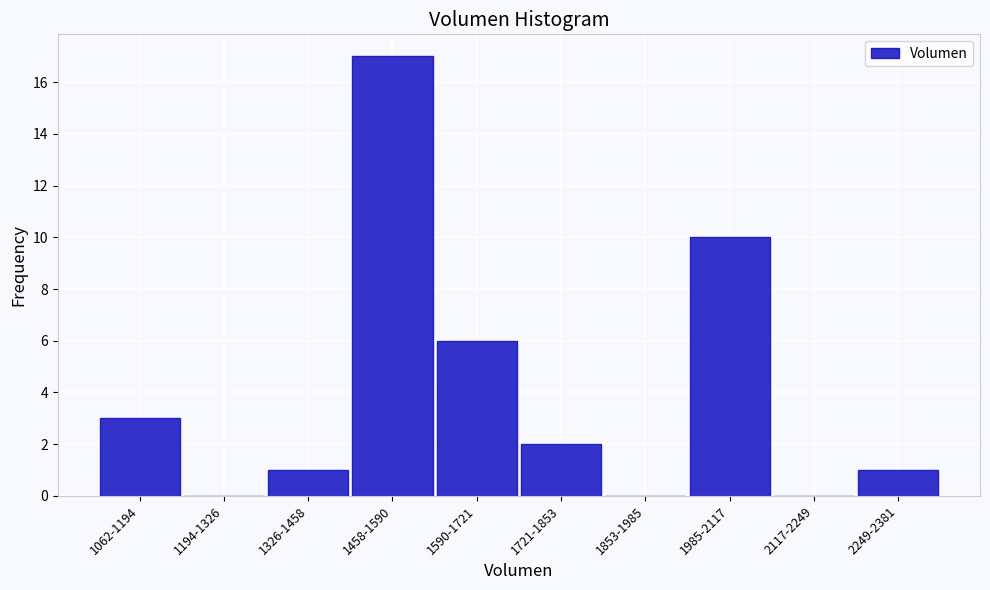

Reading left to right, transcribe all the data shown in this chart.

1062-1194=3	1194-1326=0	1326-1458=1	1458-1590=17	1590-1721=6	1721-1853=2	1853-1985=0	1985-2117=10	2117-2249=0	2249-2381=1